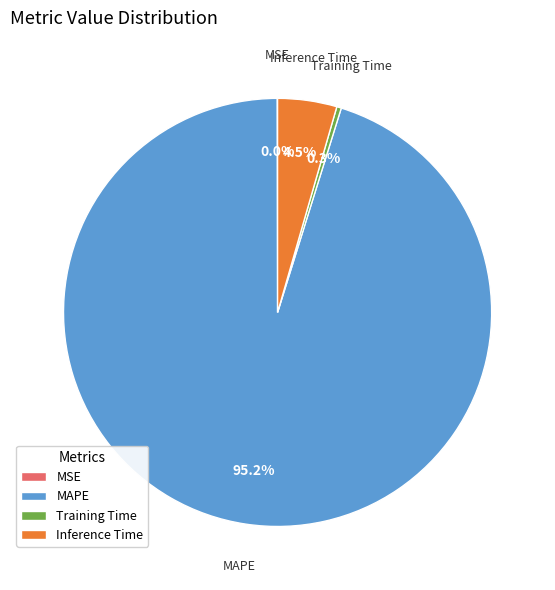

To the nearest percent, what is the combined percentage of MAPE and Inference Time?

100%